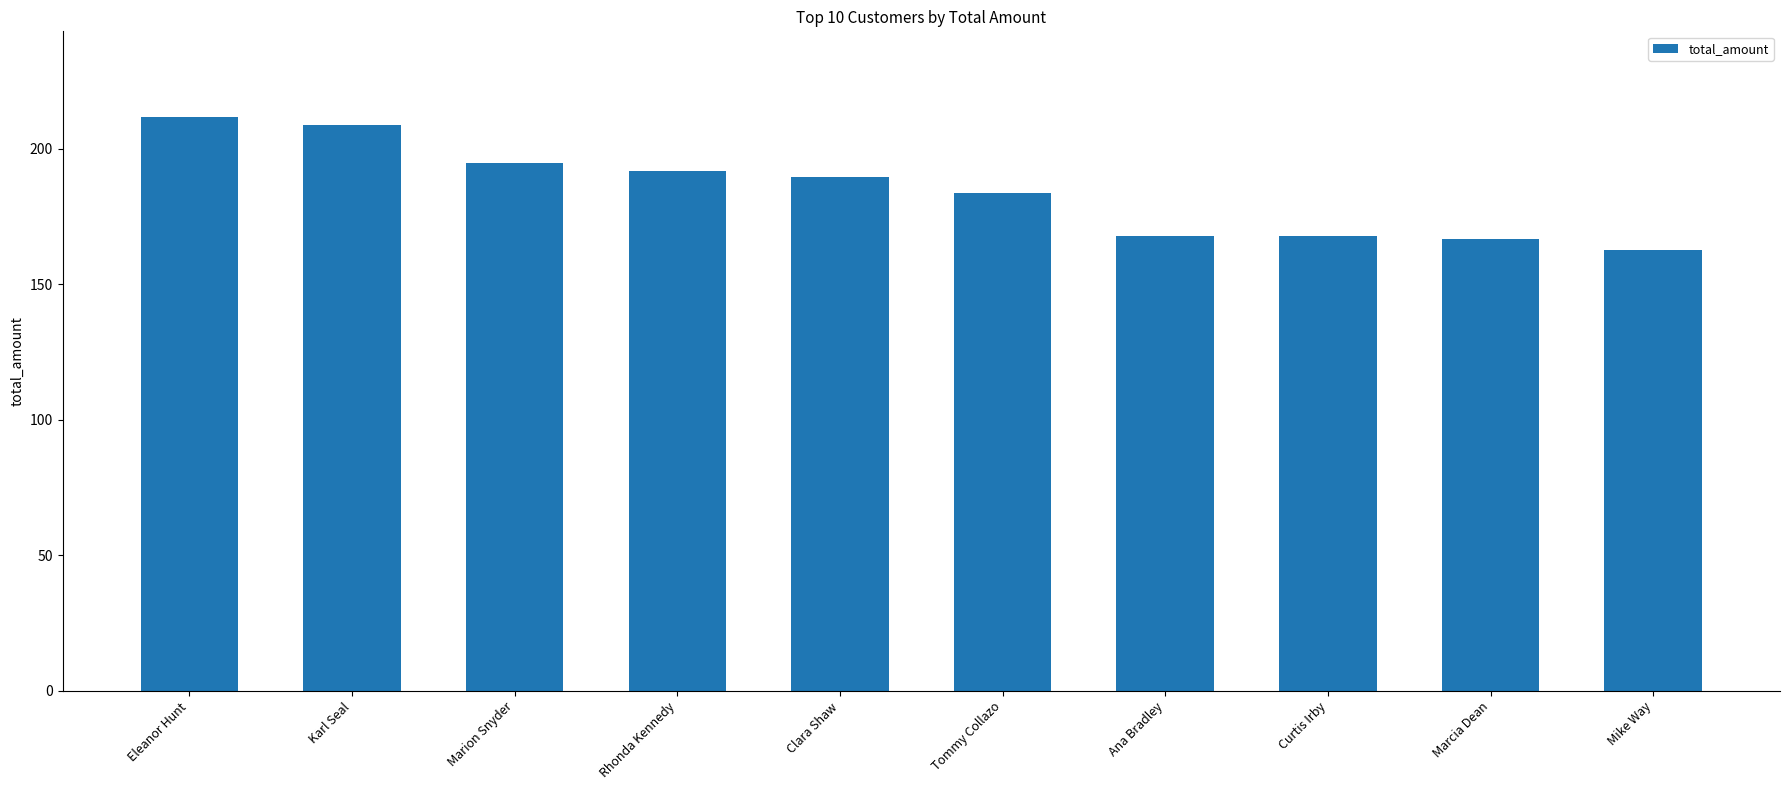

What is the greatest value displayed?

211.6